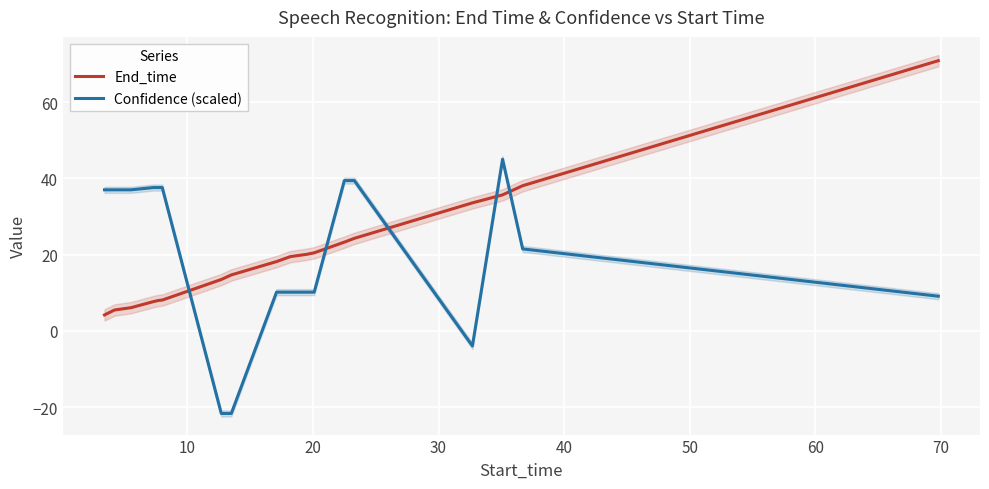

Rank the series by their average value, from lowest to highest.

End_time, Confidence (scaled)